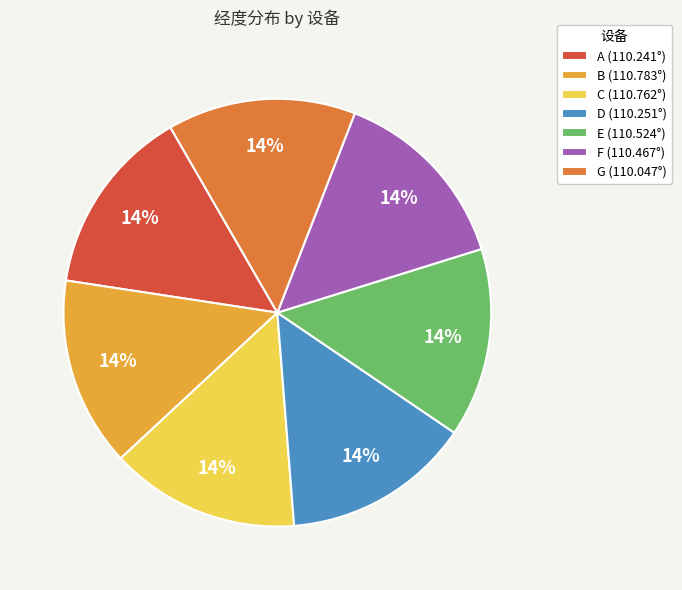

Does any single category account for the majority?

No